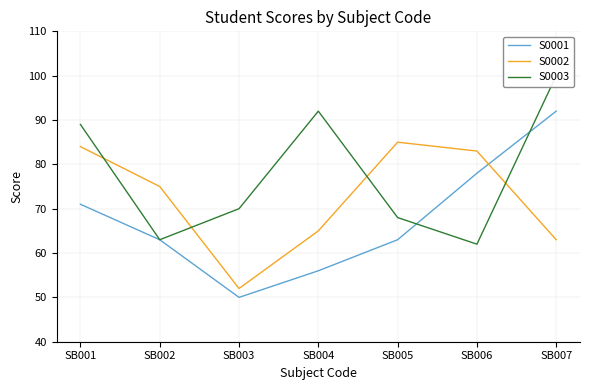

True or false: S0003 has a value of 100 at SB007.

True